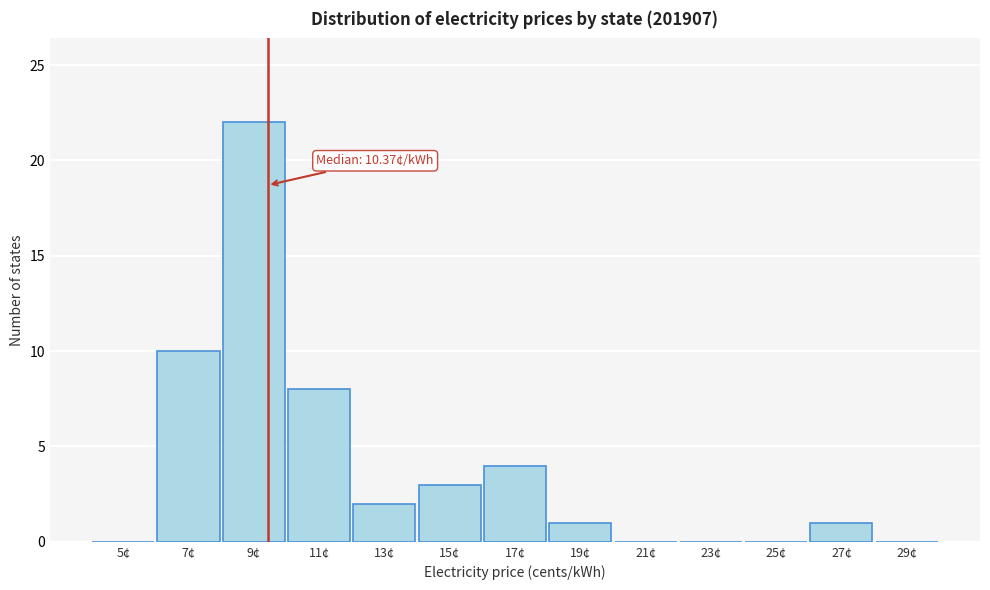

Reading left to right, what are all the values shown in this chart?

5¢=0	7¢=10	9¢=22	11¢=8	13¢=2	15¢=3	17¢=4	19¢=1	21¢=0	23¢=0	25¢=0	27¢=1	29¢=0